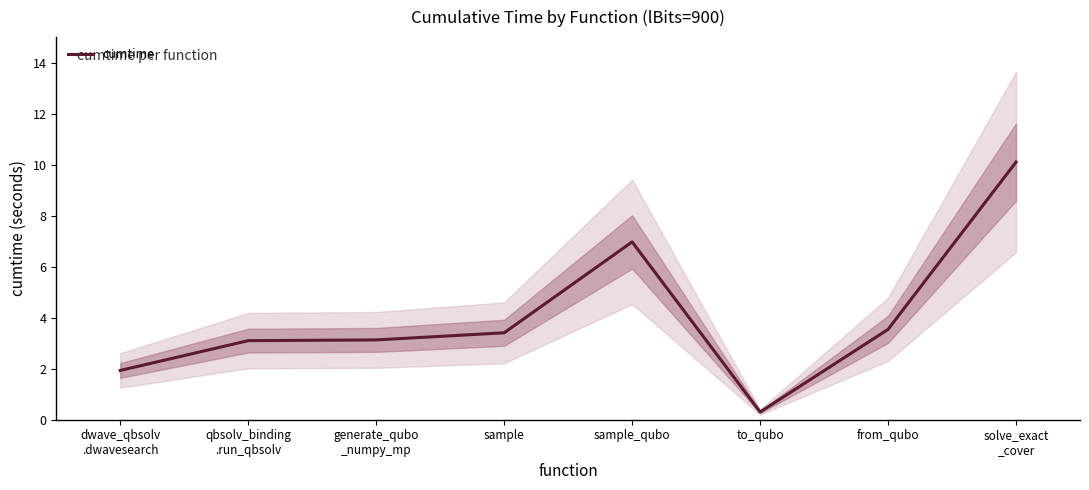

What value does the data have at to_qubo?

0.3